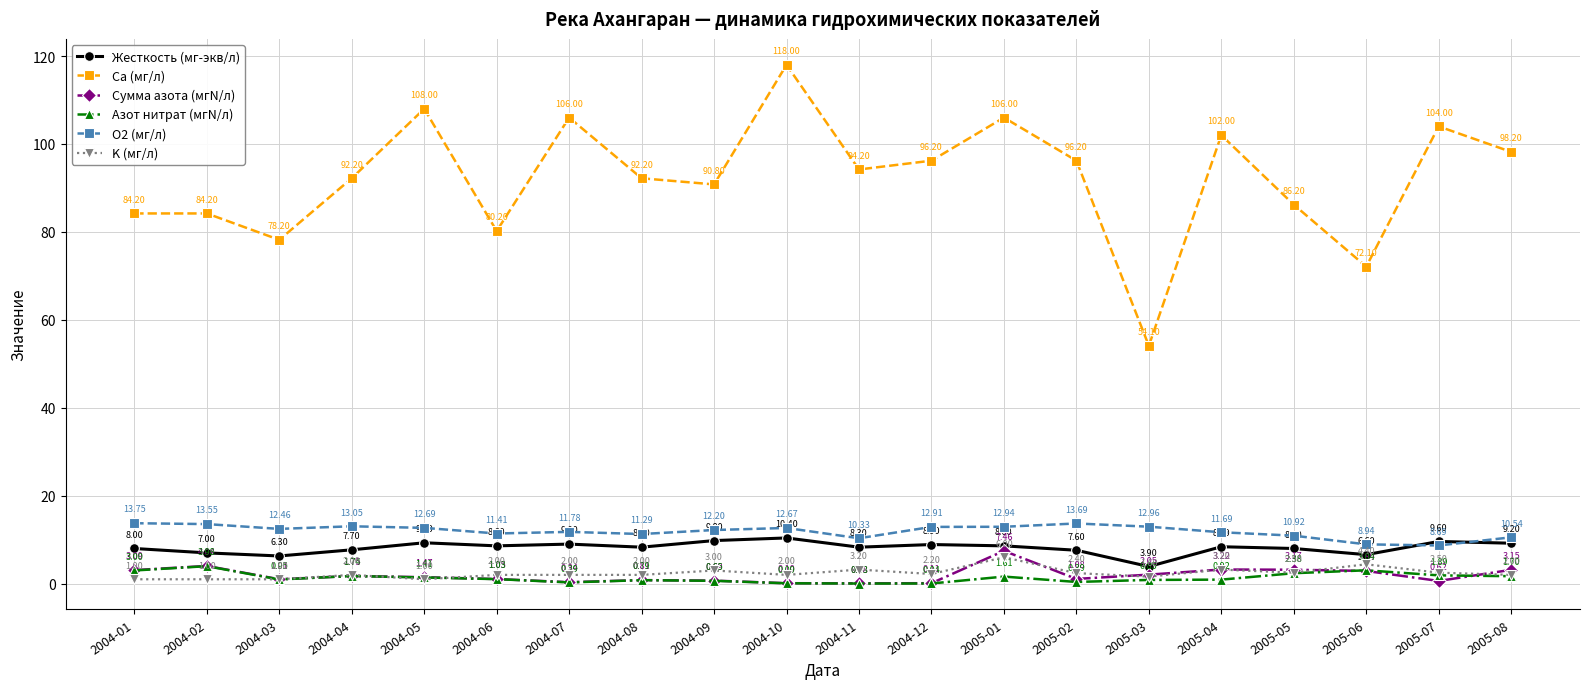

What is the sum of the K (мг/л) values at 2004-03 and 2004-12?

3.2